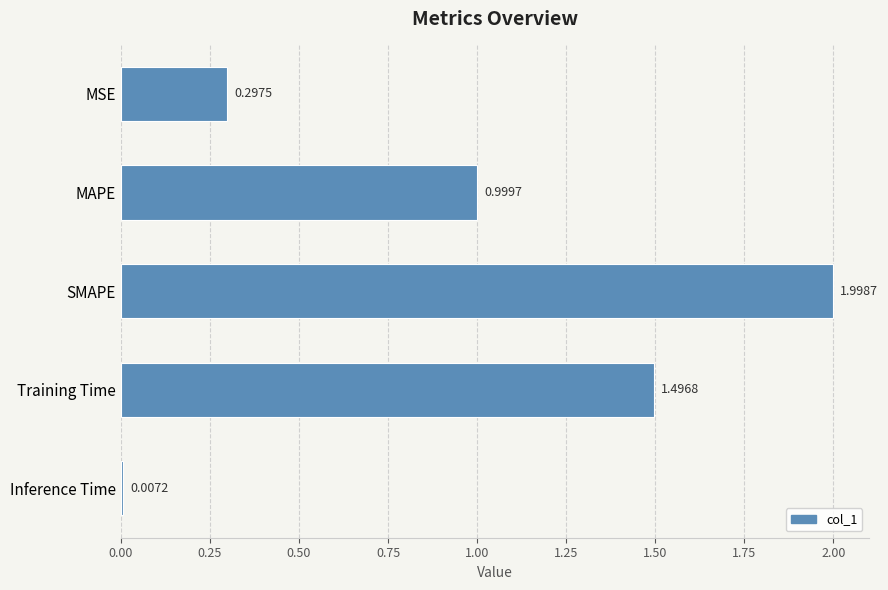

List the labels in order of value, smallest first.

Inference Time, MSE, MAPE, Training Time, SMAPE